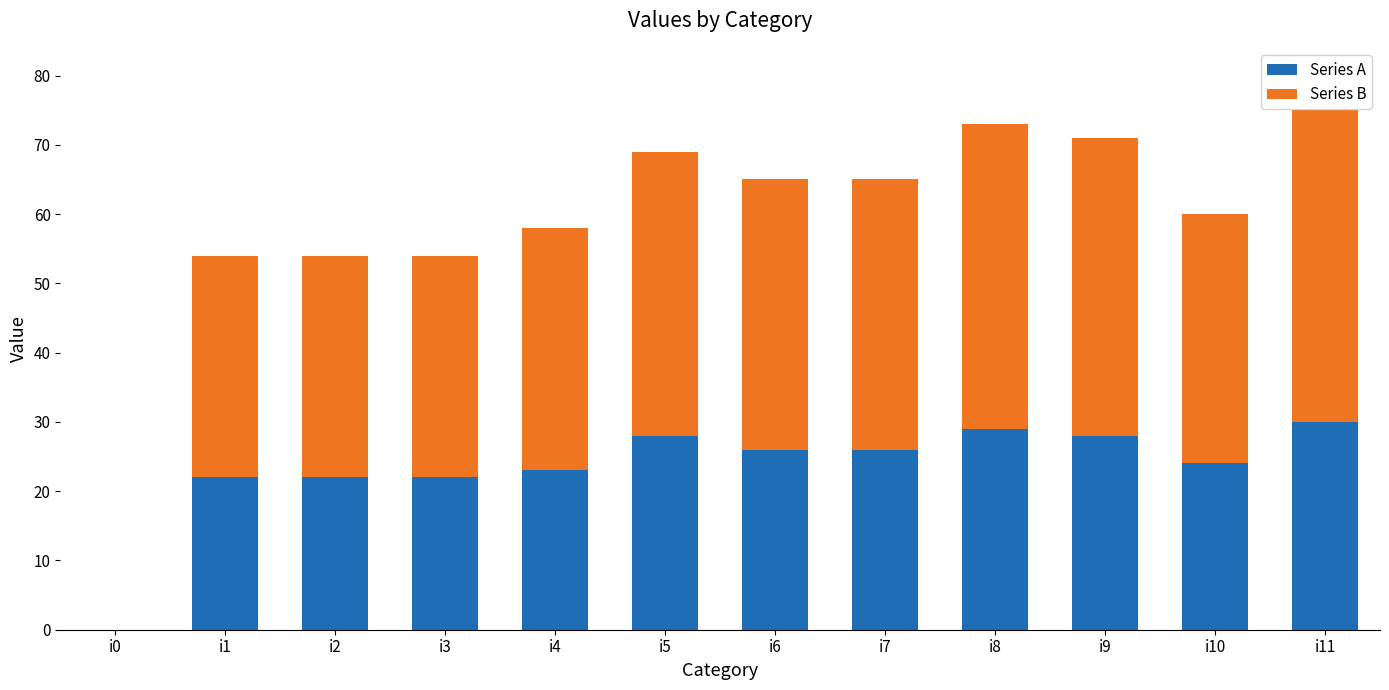

Reading right to left, list the values for the Series A series.

i11=30	i10=24	i9=28	i8=29	i7=26	i6=26	i5=28	i4=23	i3=22	i2=22	i1=22	i0=0